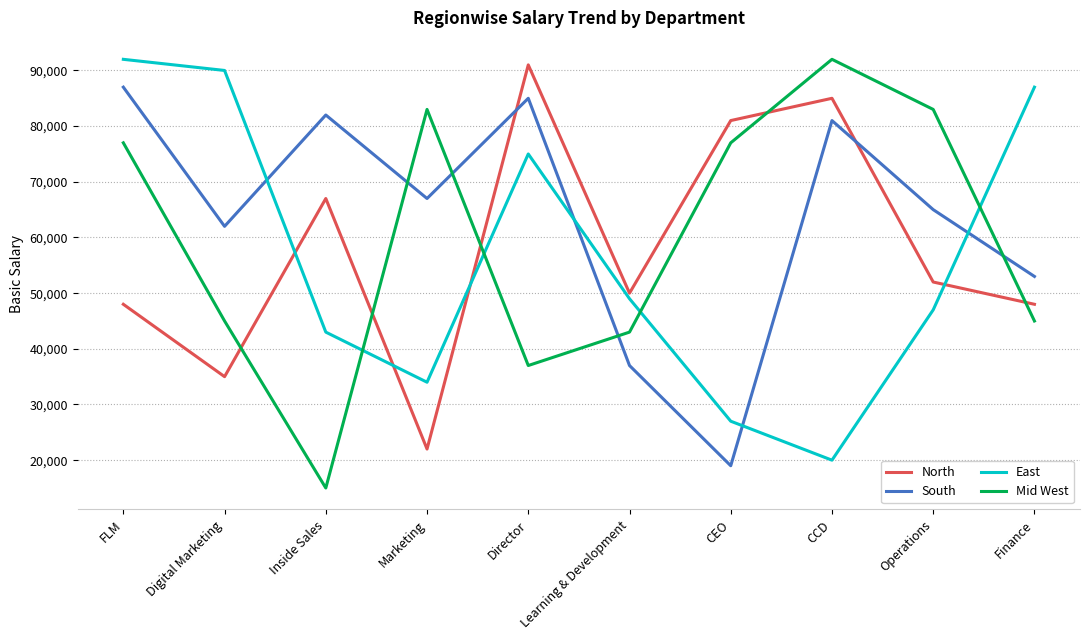

The North series shows 52000 at Operations. True or false?

True